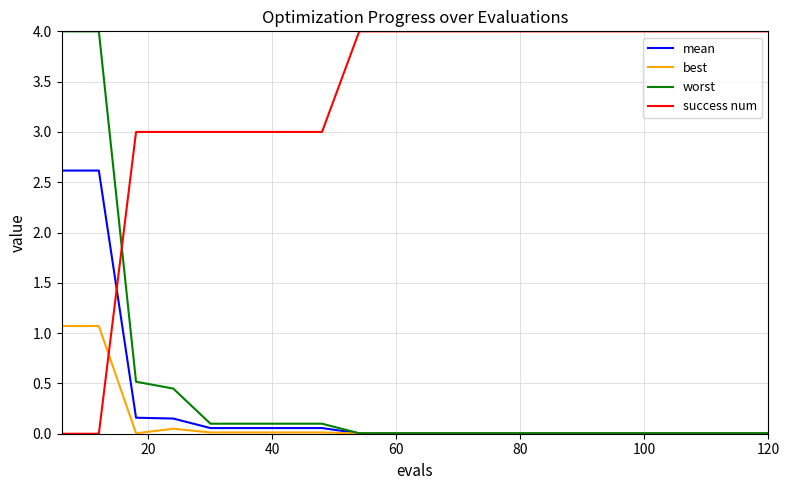

True or false: success num and worst intersect in this chart.

True